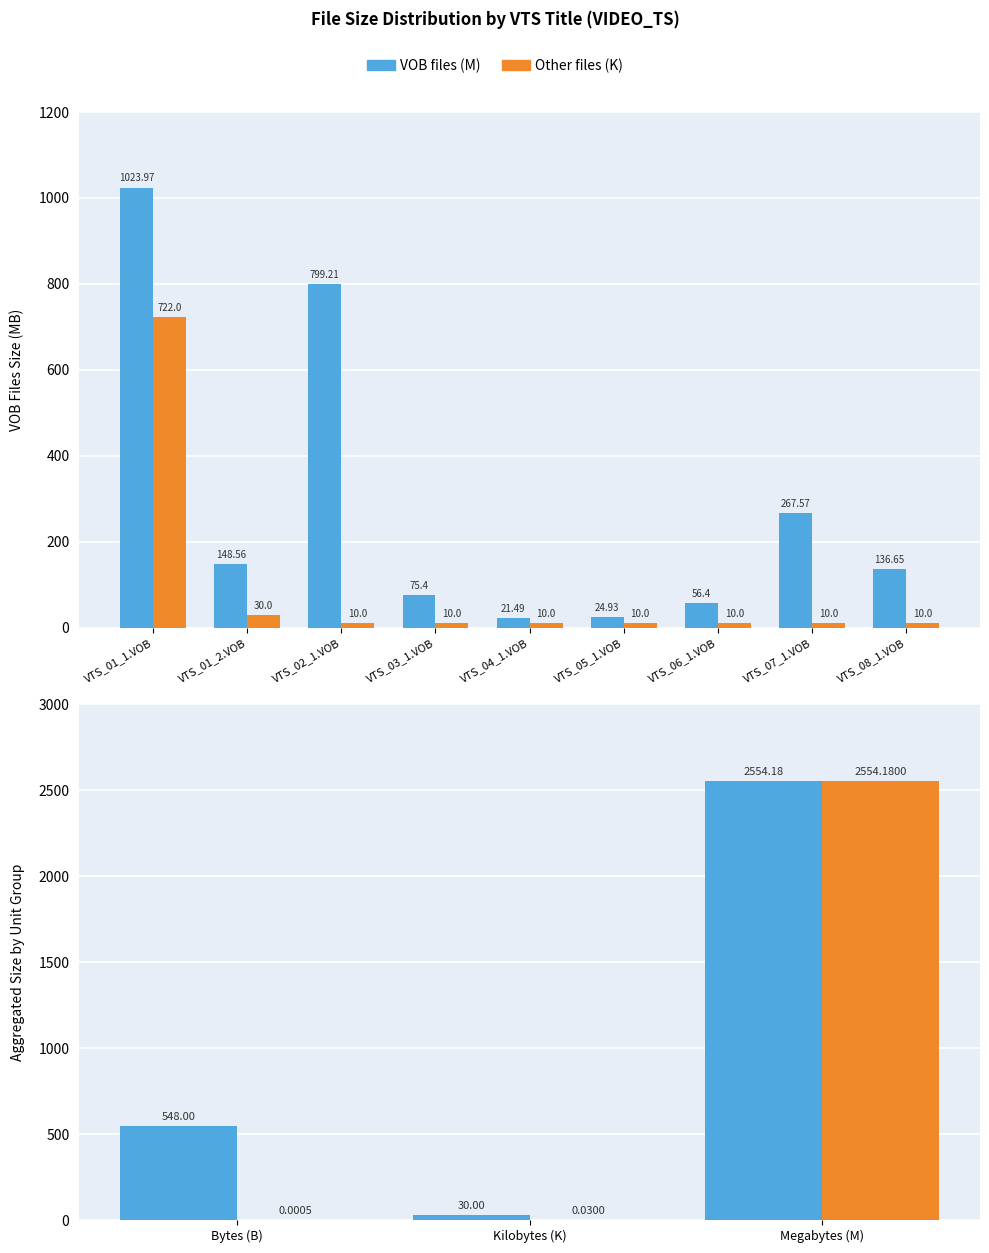

Are the bars horizontal?

No